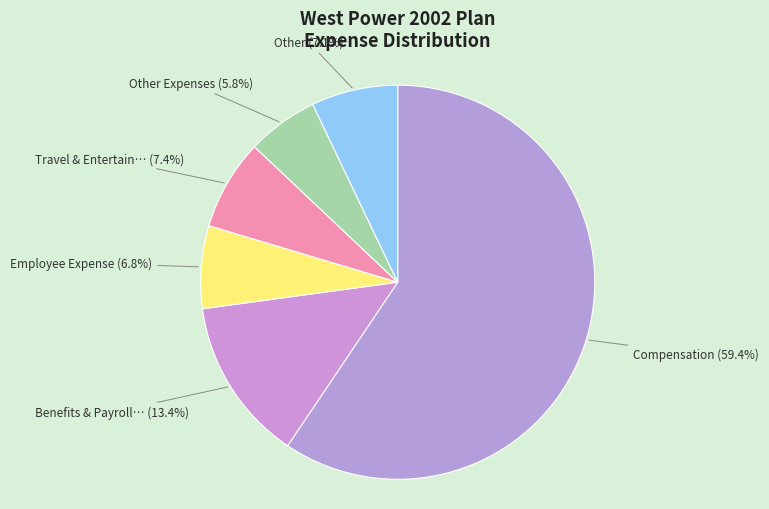

How many slices are in this pie chart?

6